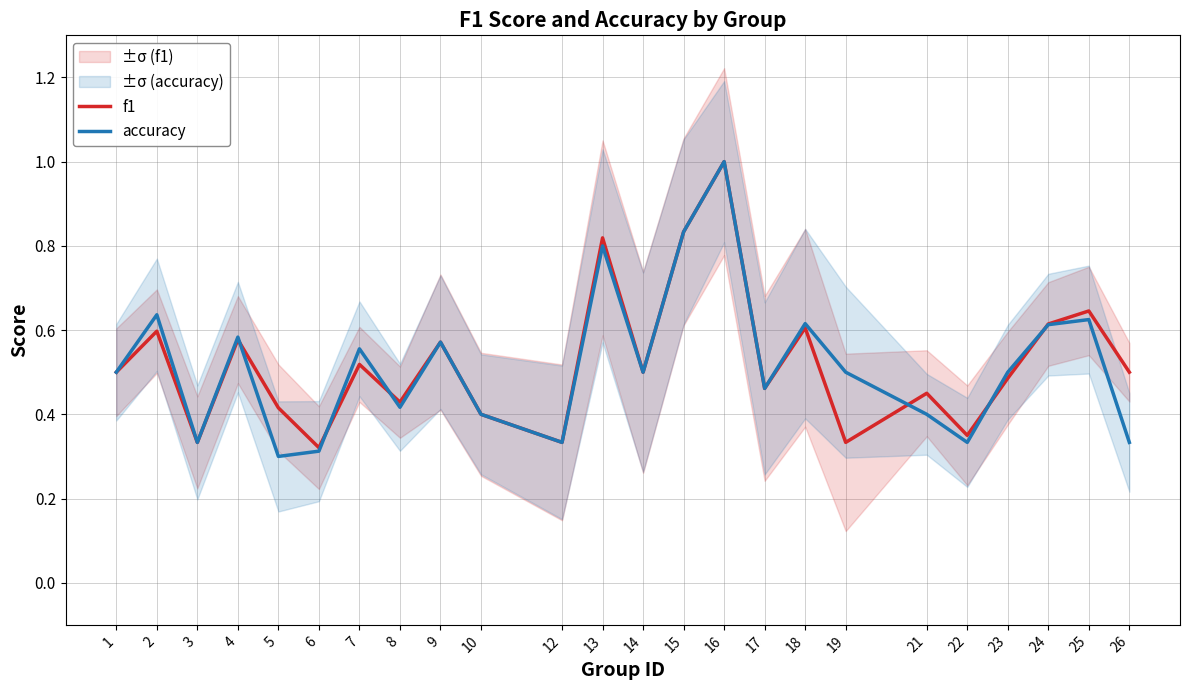

Does the chart have visible grid lines?

Yes